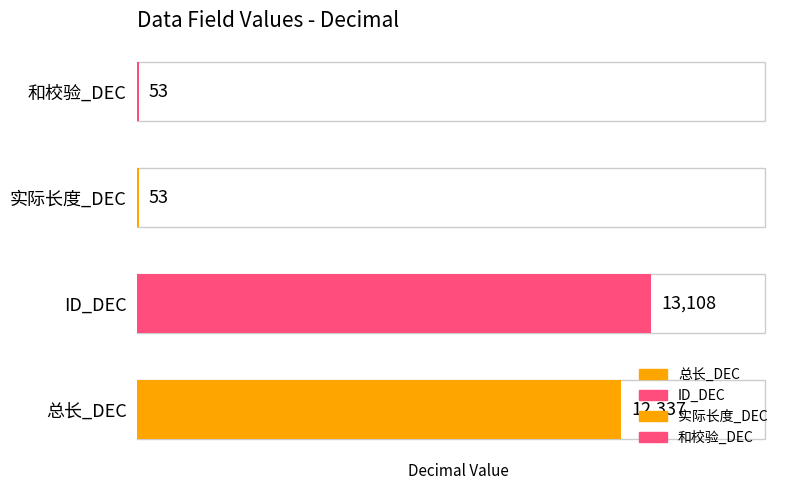

What is the maximum value shown in the chart?

13108